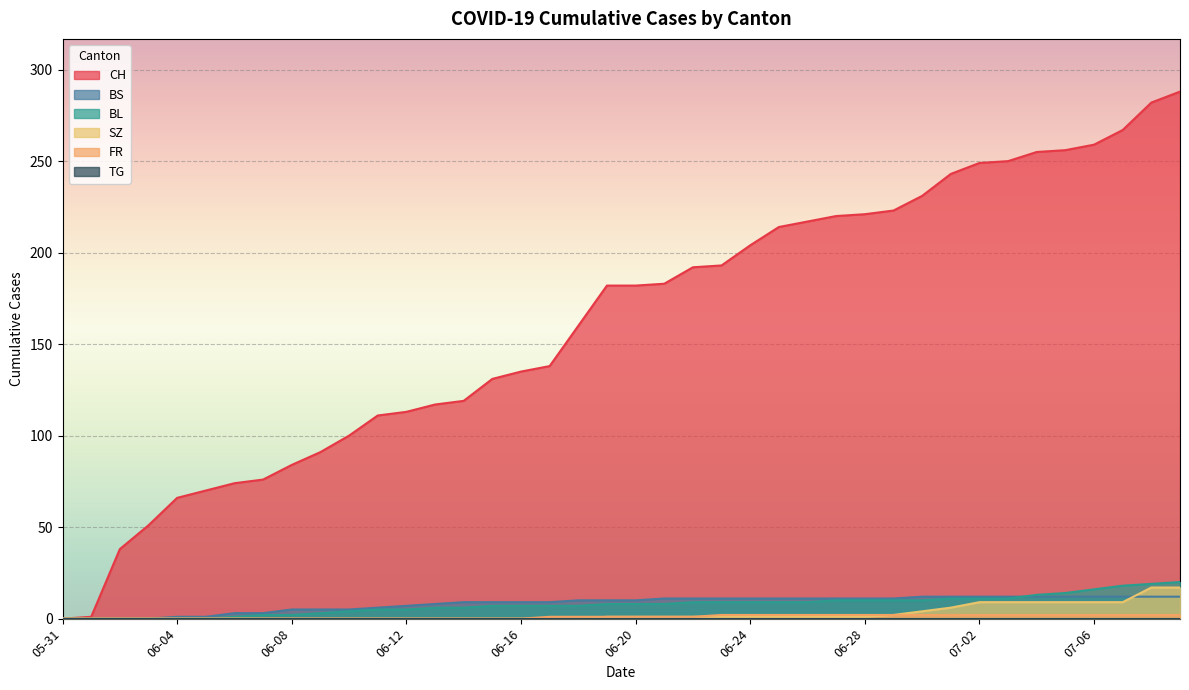

True or false: FR and SZ cross at least once.

False